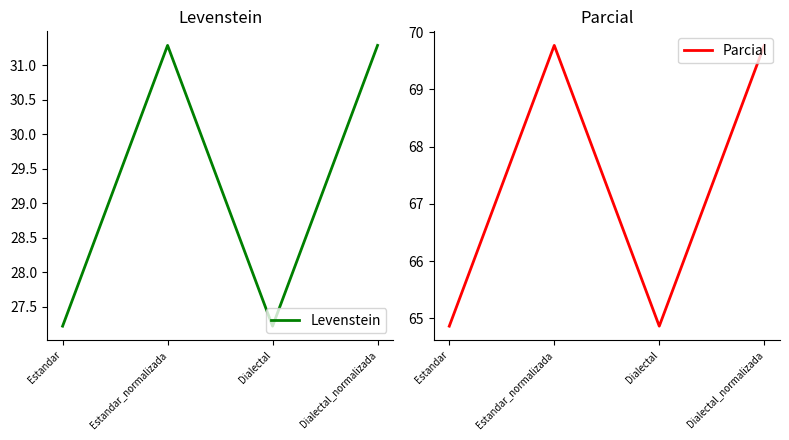

True or false: Parcial has more than 2 interior local peaks.

False